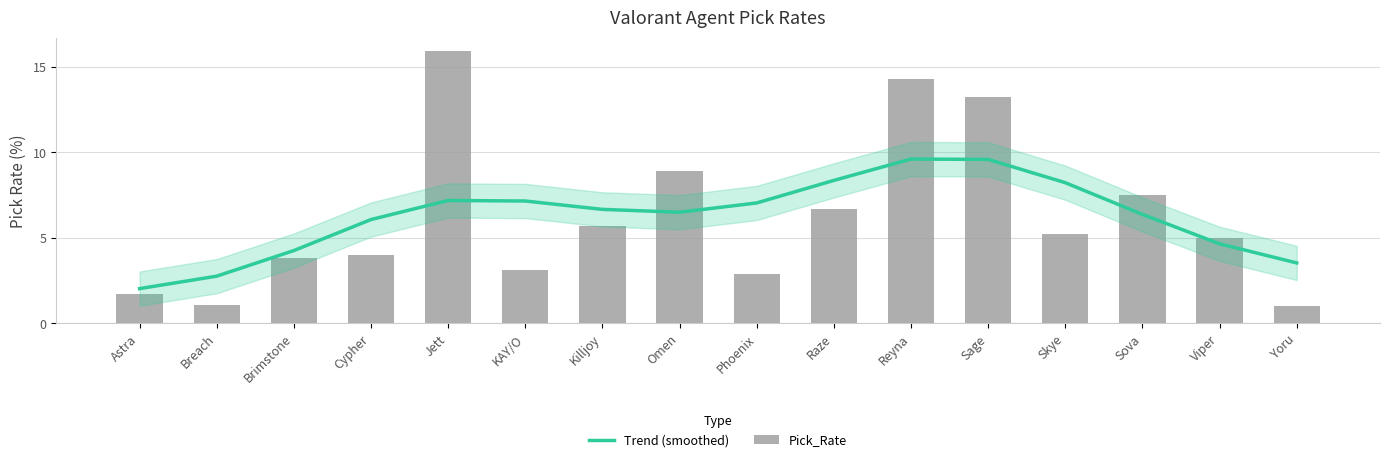

What is the maximum value for Trend (smoothed)?

9.6